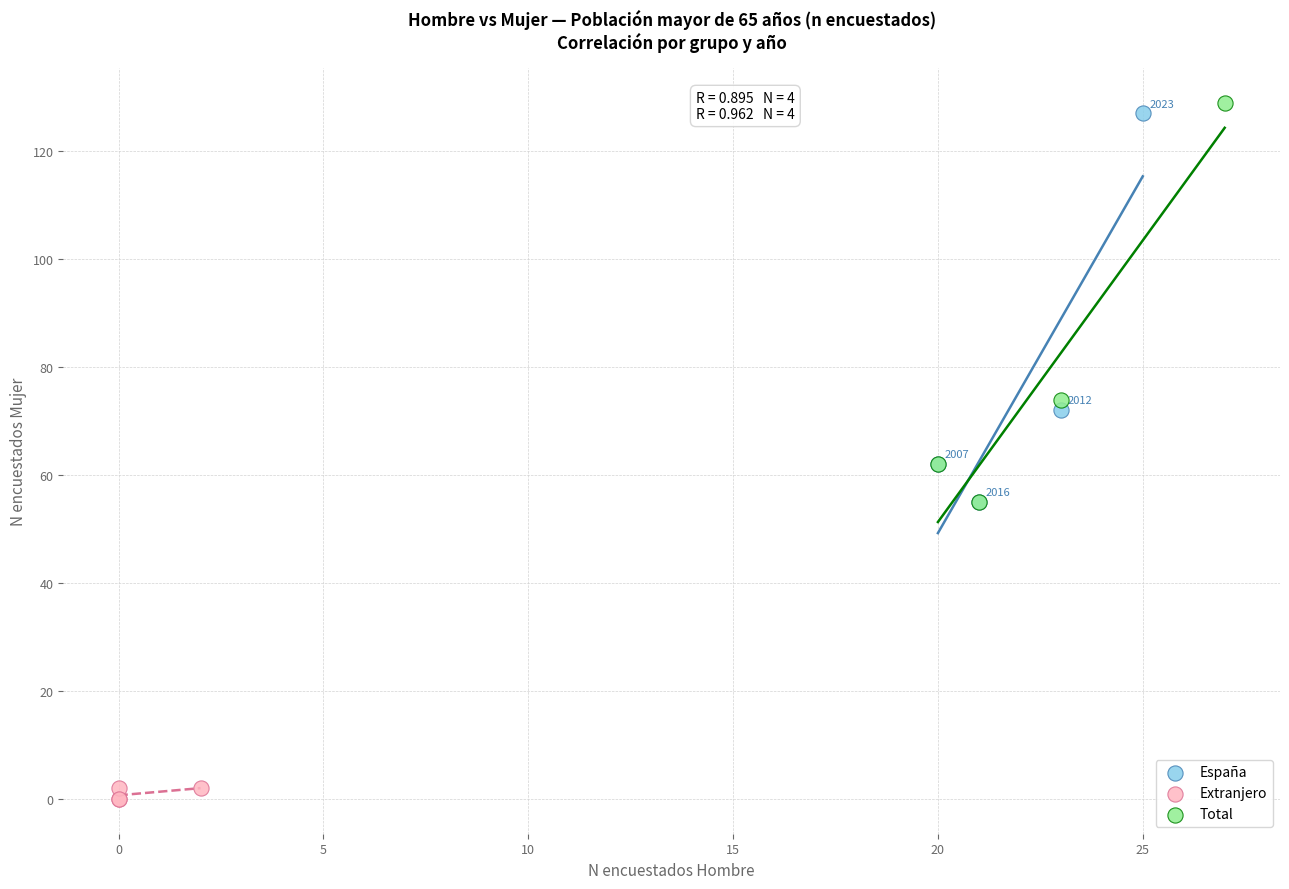

Which series has the largest Y range (max minus min)?

Total